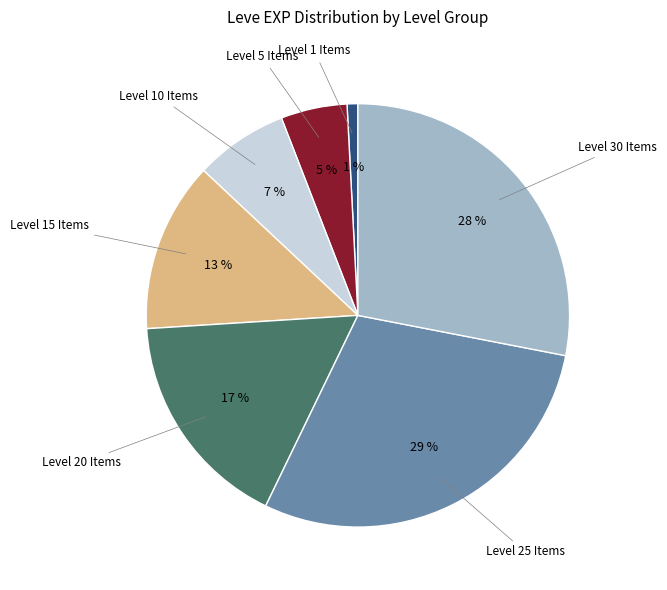

To the nearest percent, what is the average slice percentage?

14%